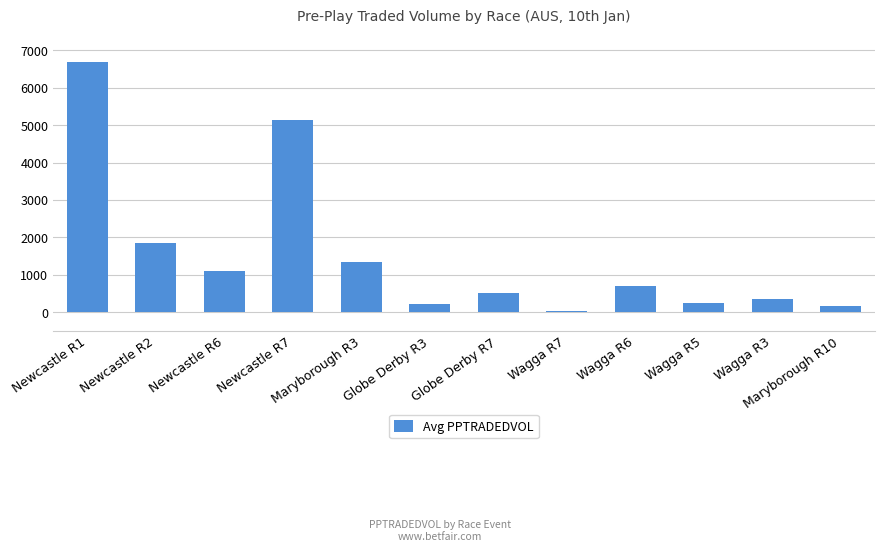

The value at Wagga R3 is 654.0. True or false?

False